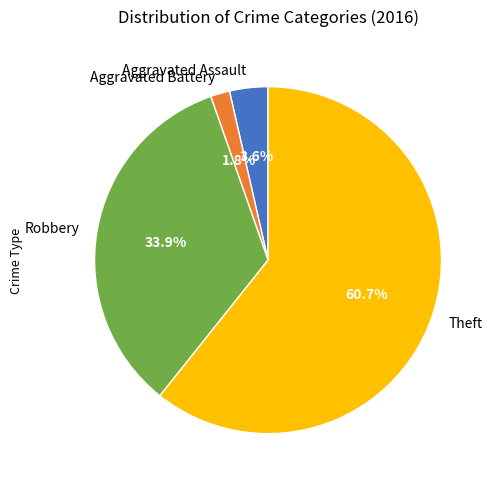

What is the majority slice?

Theft